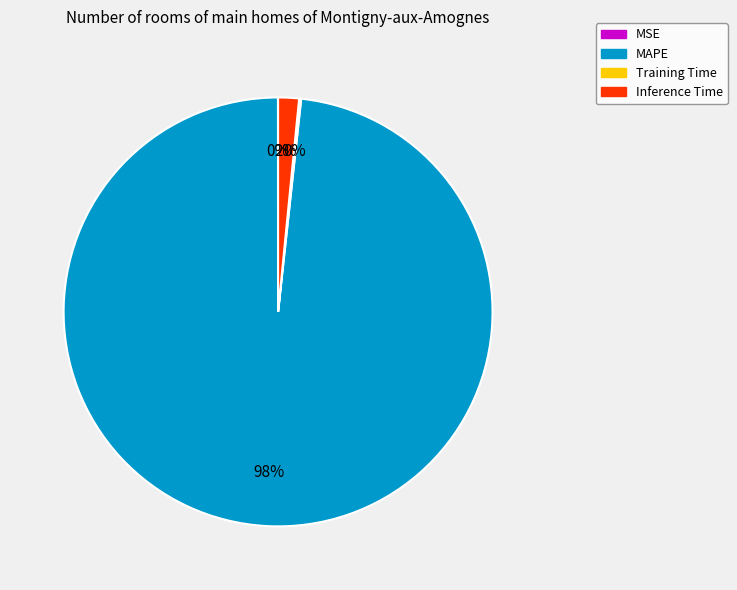

True or false: MAPE accounts for 98% of the total.

True